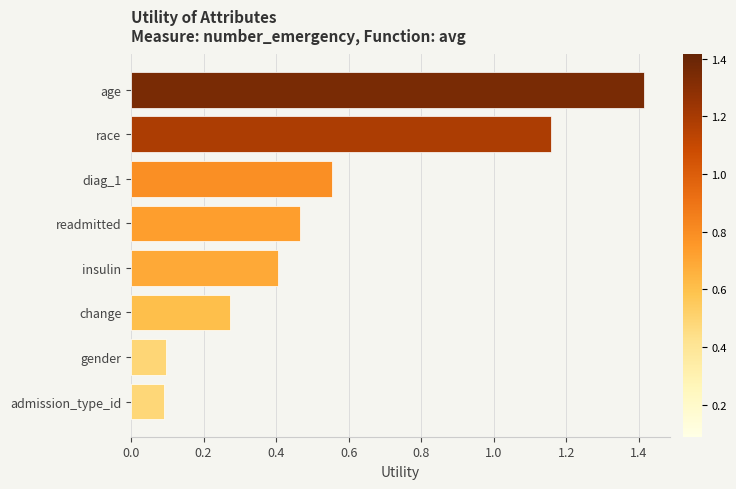

Read the value at age.

1.4